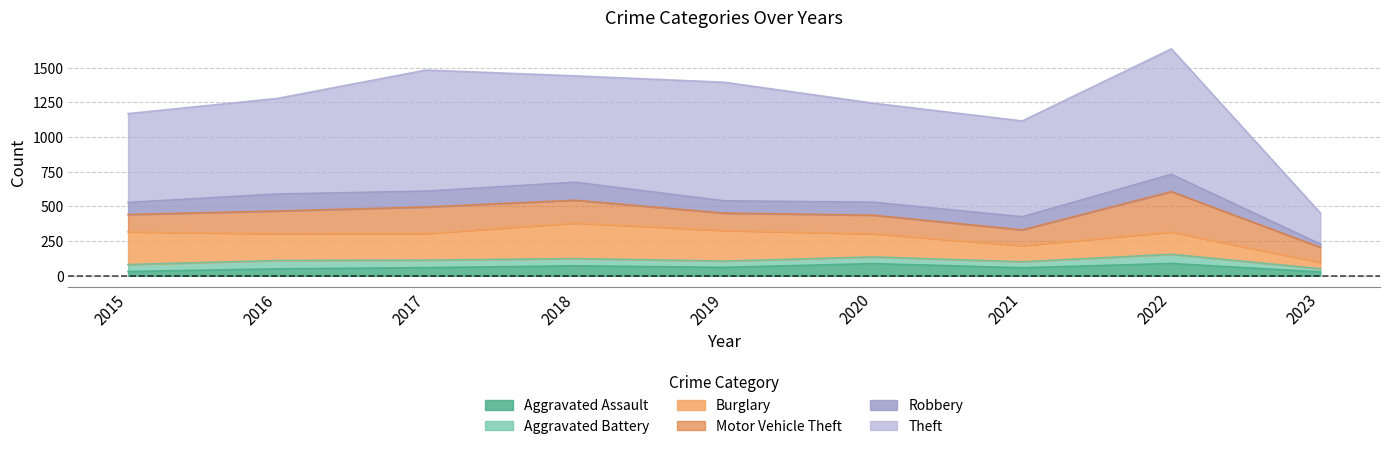

What is the average value of the Robbery series?

98